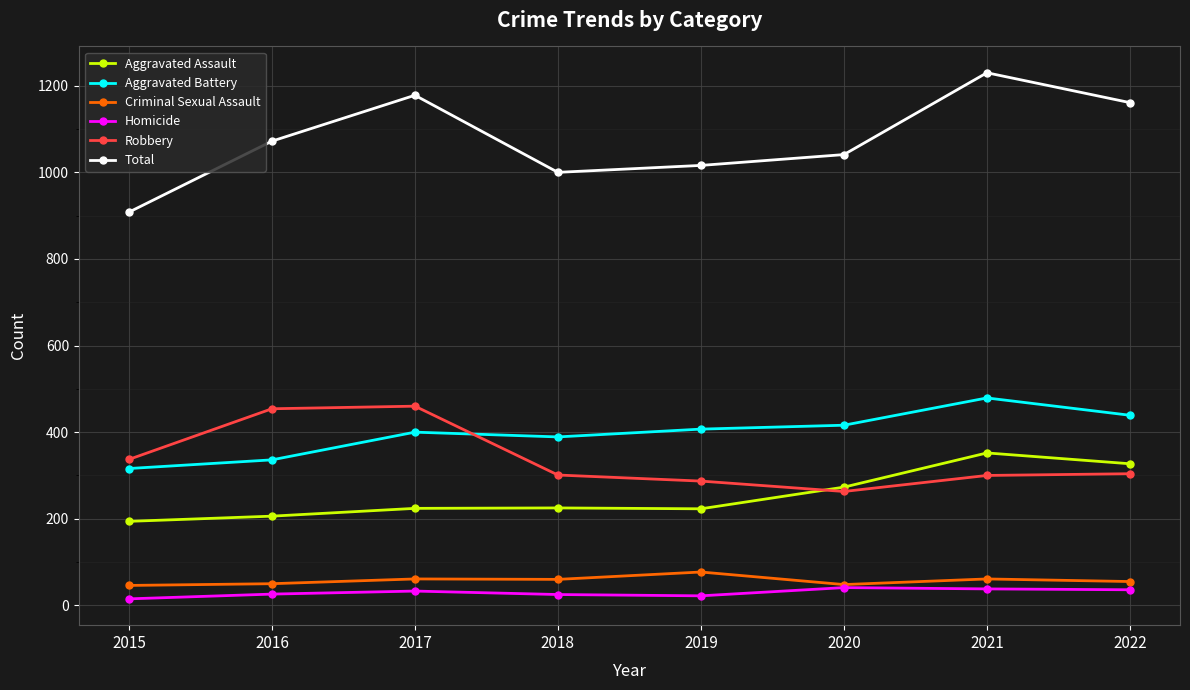

Is the value of Aggravated Assault at 2016 greater than the value of Criminal Sexual Assault at 2021?

Yes